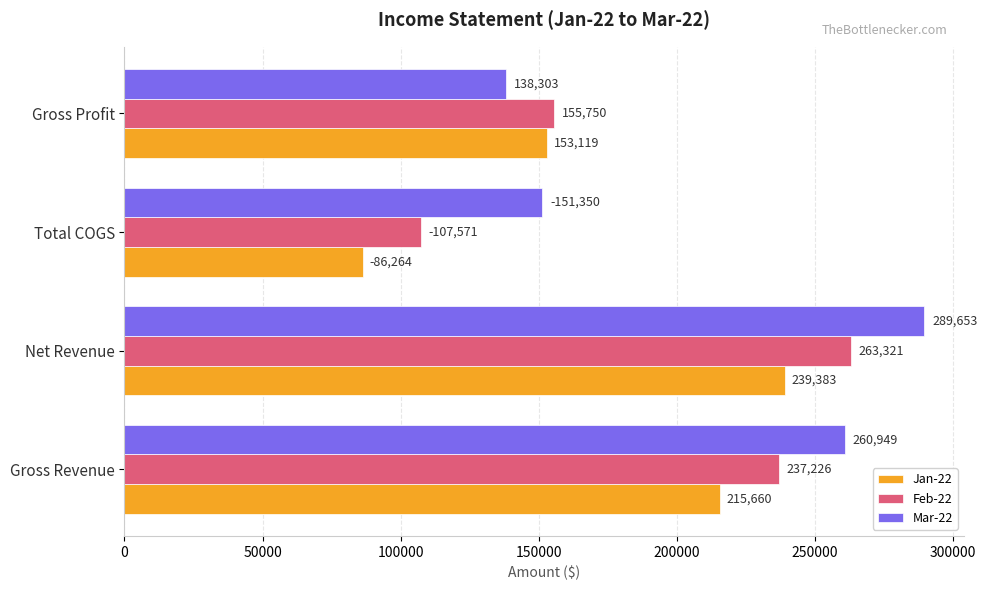

The Mar-22 series shows 47281.0 at Total COGS. True or false?

False